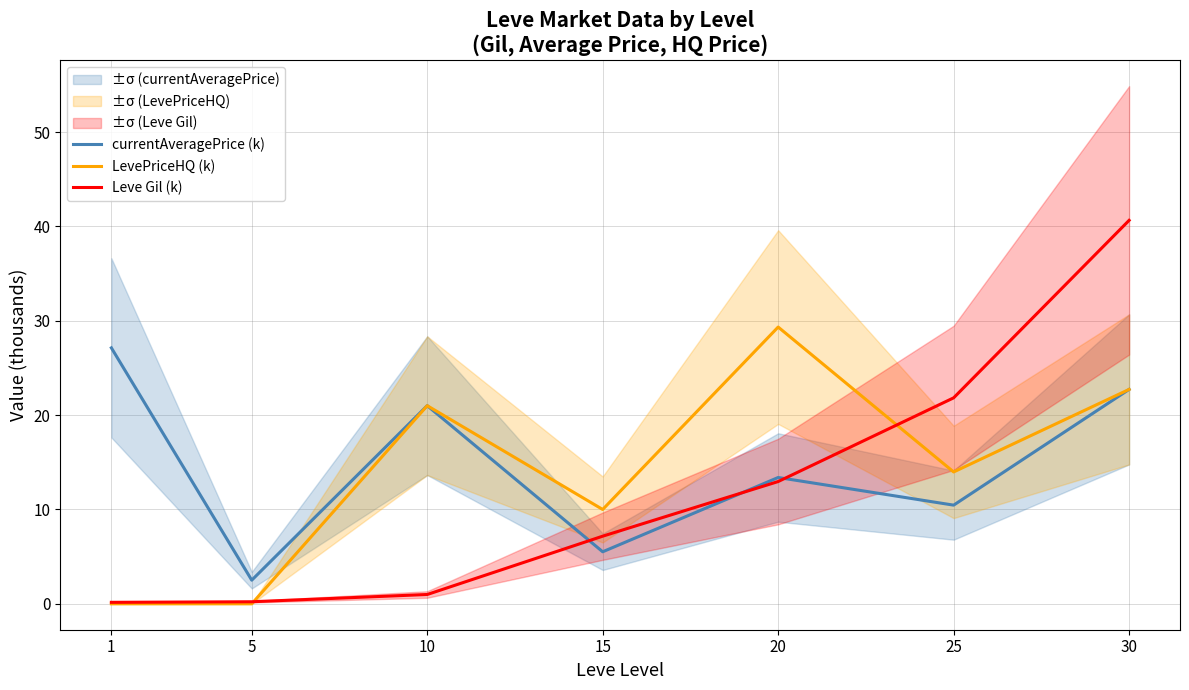

Rank the series at 15 from highest to lowest value.

LevePriceHQ (k), Leve Gil (k), currentAveragePrice (k)